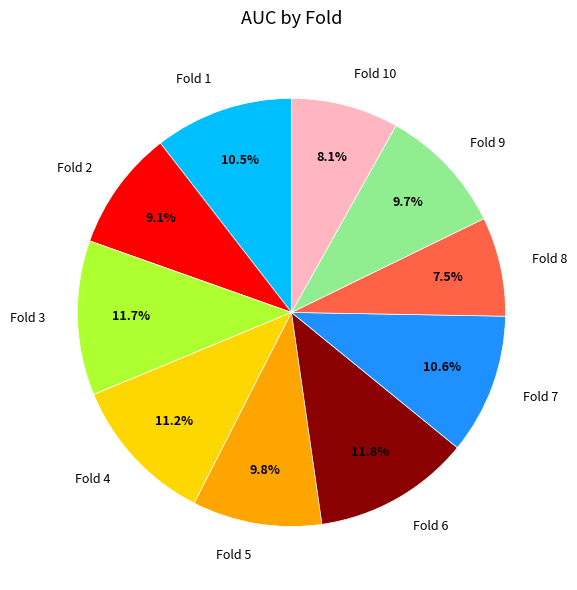

Between Fold 9 and Fold 1, which is larger?

Fold 1